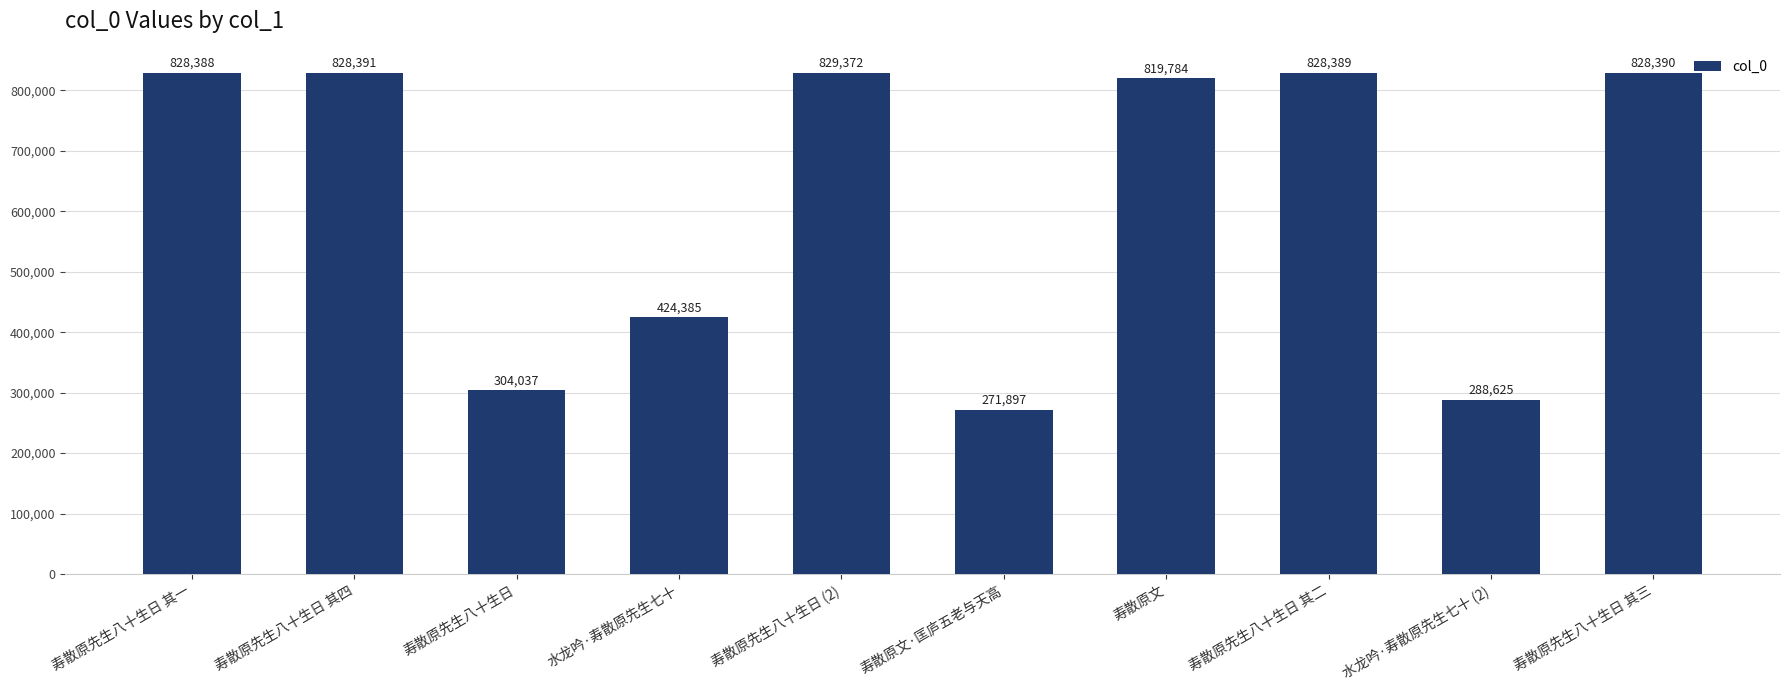

How many bars are there in total?

10